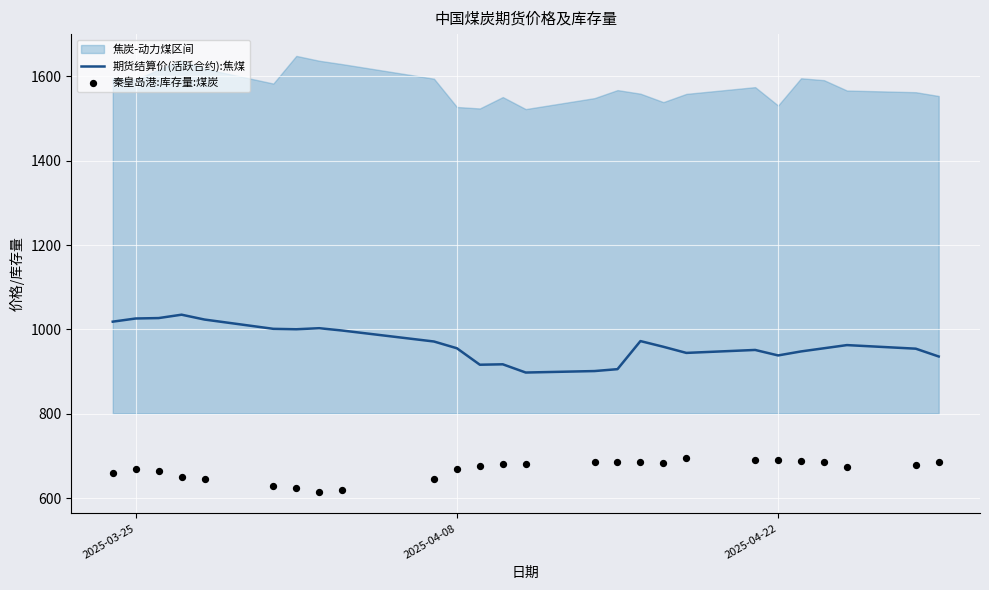

Which series has the largest total across all categories?

期货结算价(活跃合约):焦煤